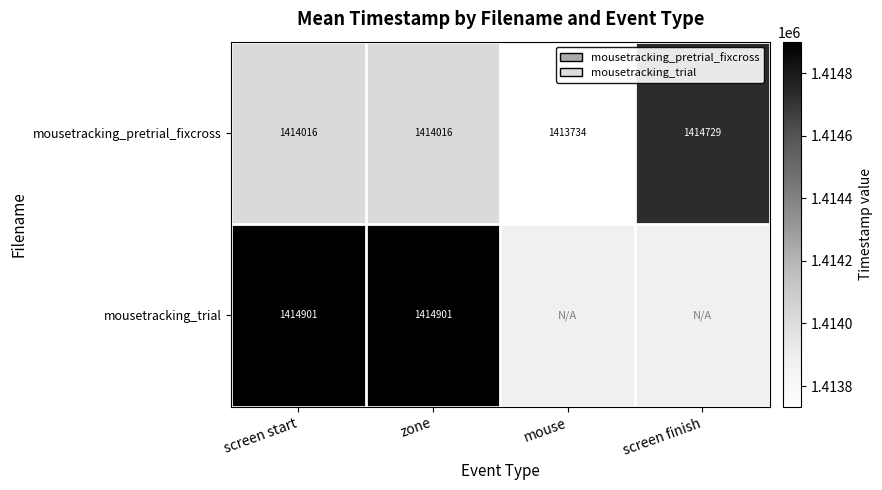

How many data points in mousetracking_pretrial_fixcross are less than 1414016?

1